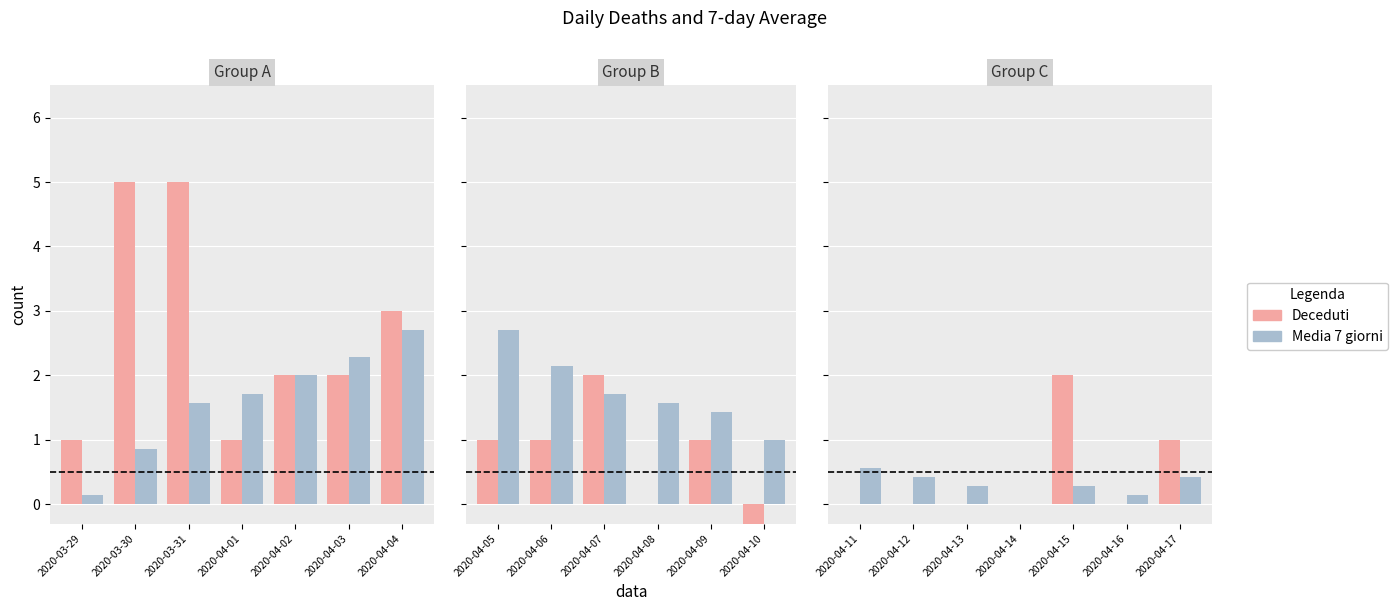

Between 2020-04-14 and 2020-04-15, which series saw the biggest shift?

Deceduti